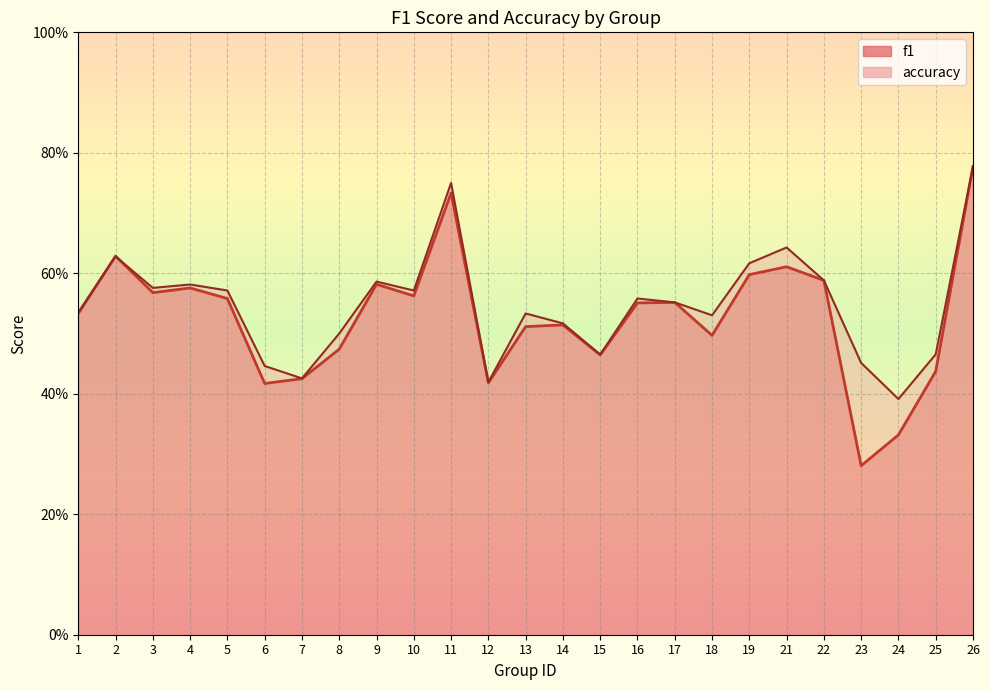

Reading left to right, transcribe all the data shown in this chart.

f1: 0.5	0.6	0.6	0.6	0.6	0.4	0.4	0.5	0.6	0.6	0.7	0.4	0.5	0.5	0.5	0.6	0.6	0.5	0.6	0.6	0.6	0.3	0.3	0.4	0.8
accuracy: 0.5	0.6	0.6	0.6	0.6	0.4	0.4	0.5	0.6	0.6	0.8	0.4	0.5	0.5	0.5	0.6	0.6	0.5	0.6	0.6	0.6	0.5	0.4	0.5	0.8